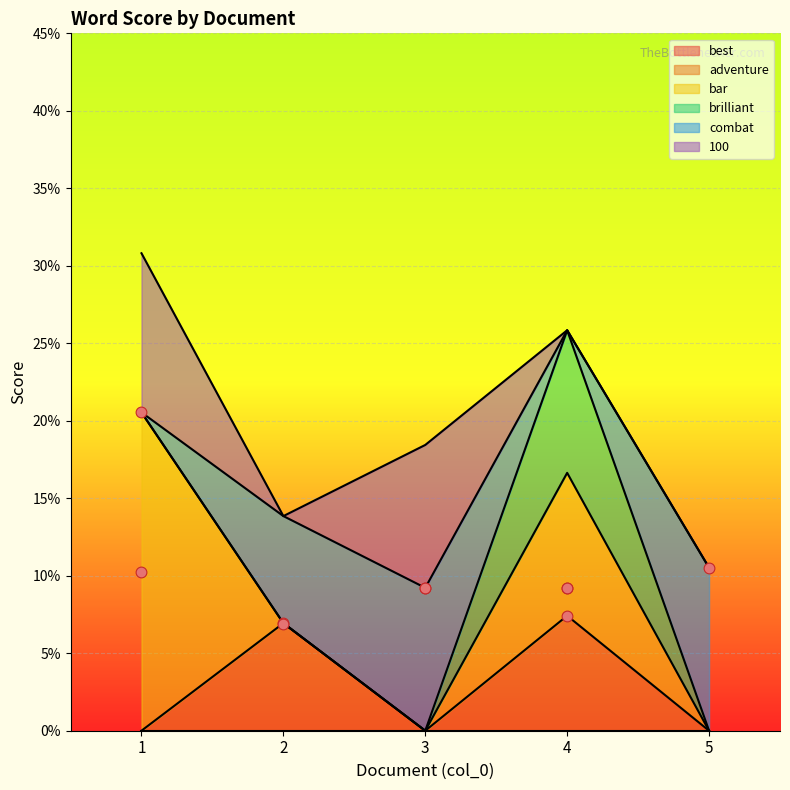

Which series contains the highest Y value?

bar